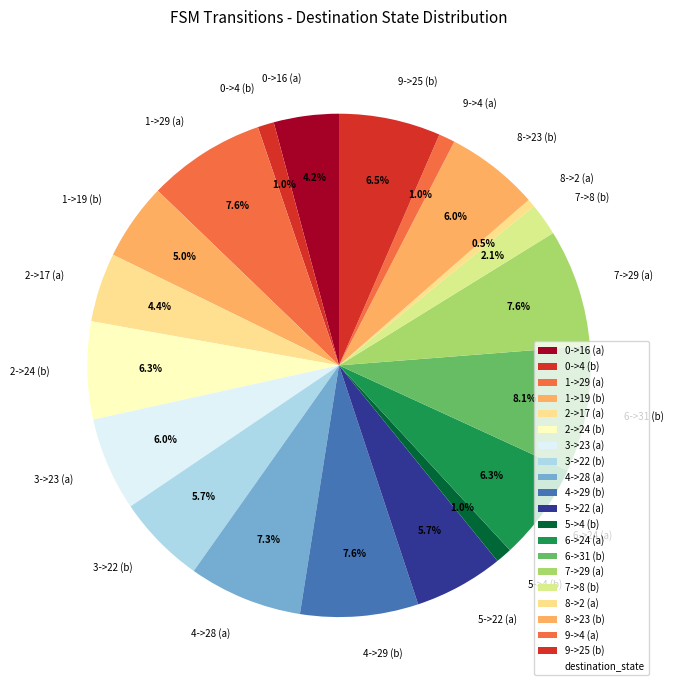

Which category has the biggest portion of the pie?

6->31 (b)